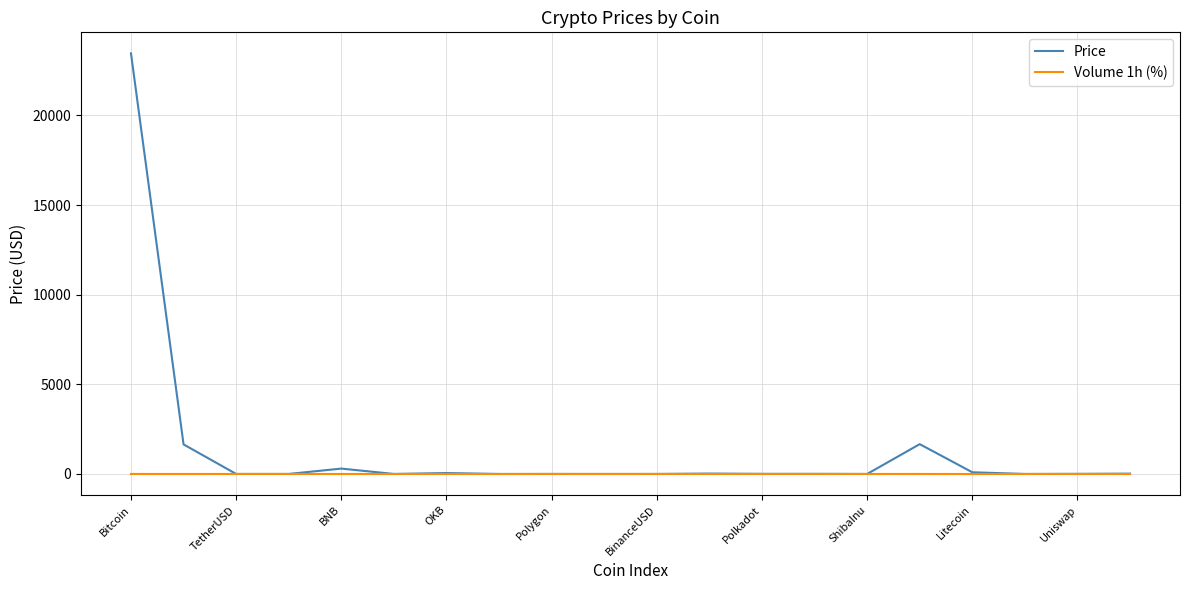

List the series in order of their overall mean, lowest first.

Volume 1h (%), Price